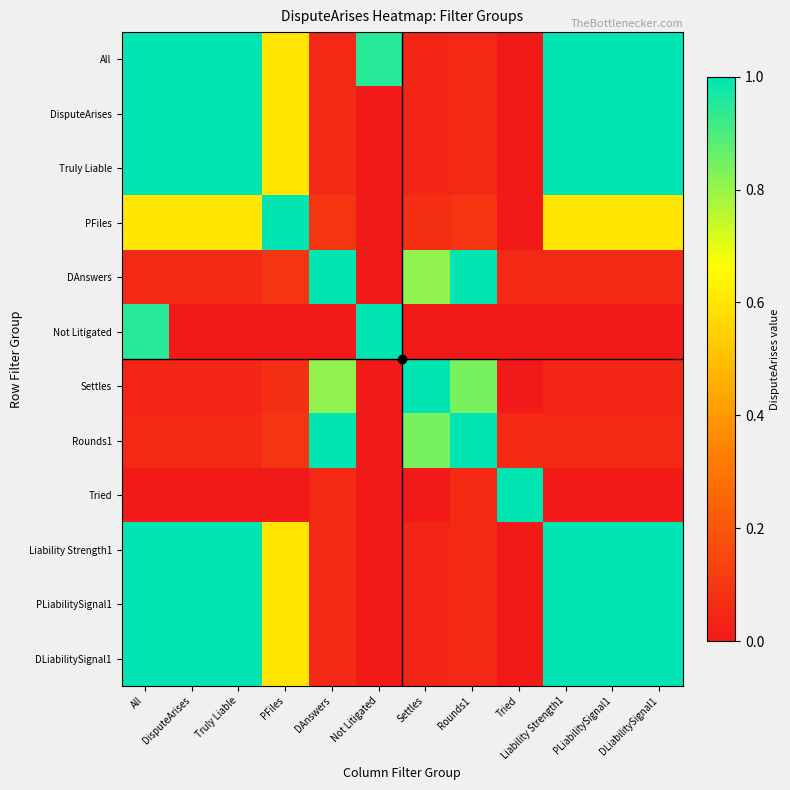

What is the maximum value shown in the chart?

1.0